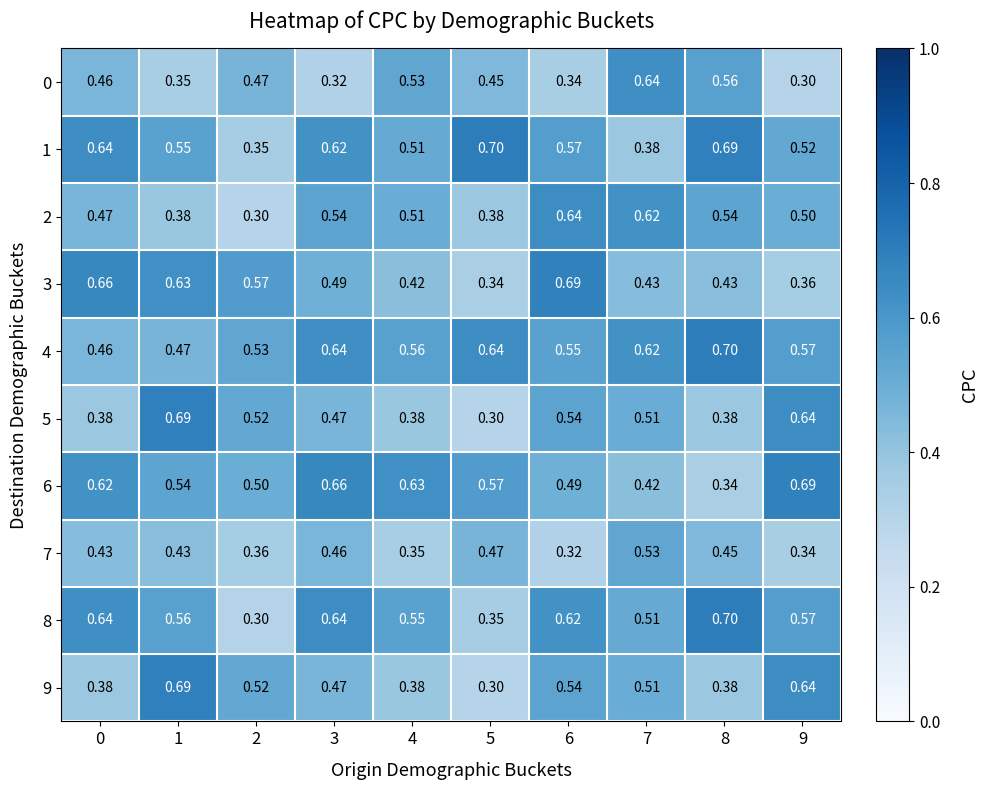

Is the value of 1 at 5 greater than the value of 0 at 0?

Yes